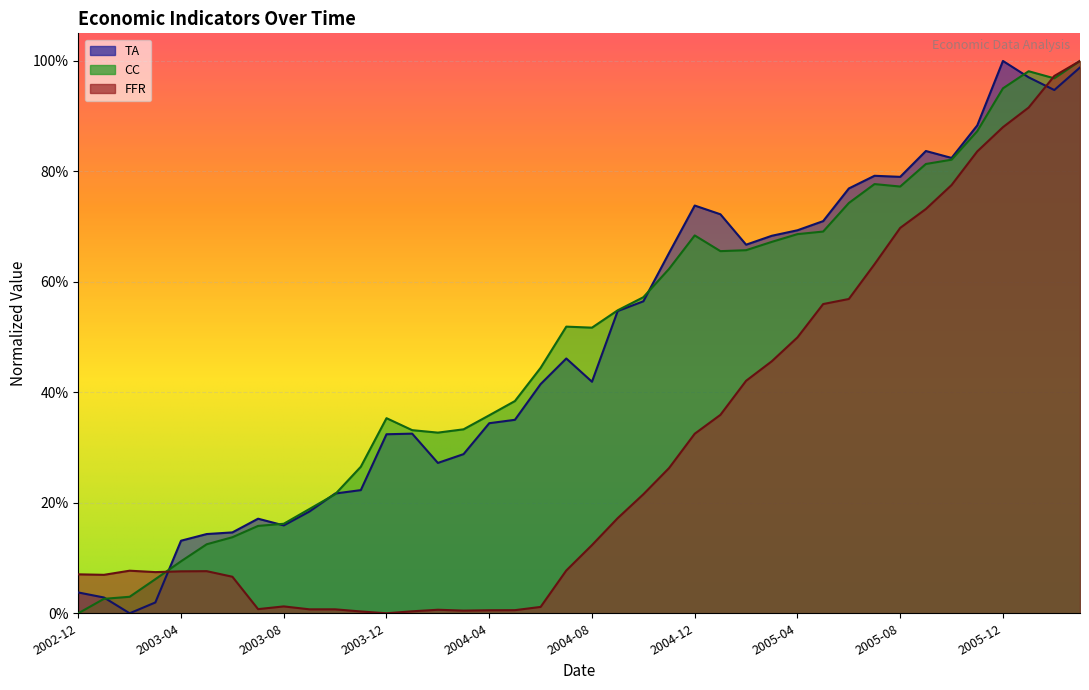

True or false: CC has more than 2 interior local peaks.

True